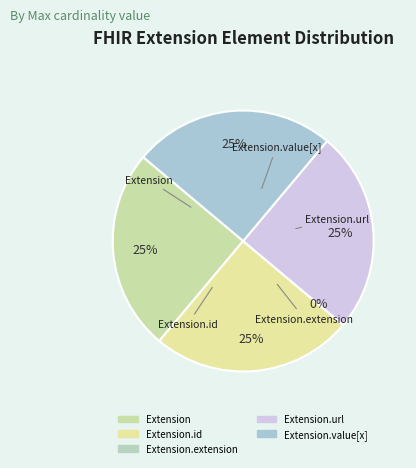

What percentage is the Extension.id slice, to the nearest percent?

25%